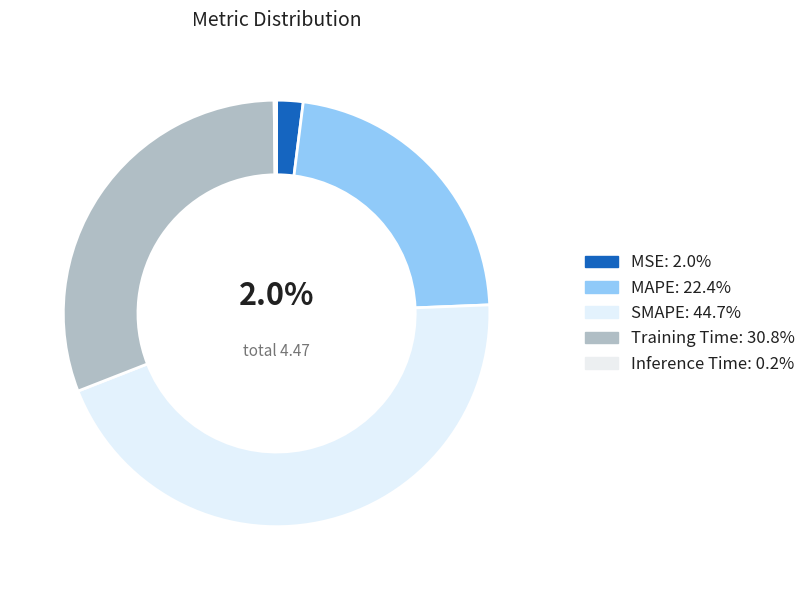

Is it true that MAPE is 32% of the pie?

False